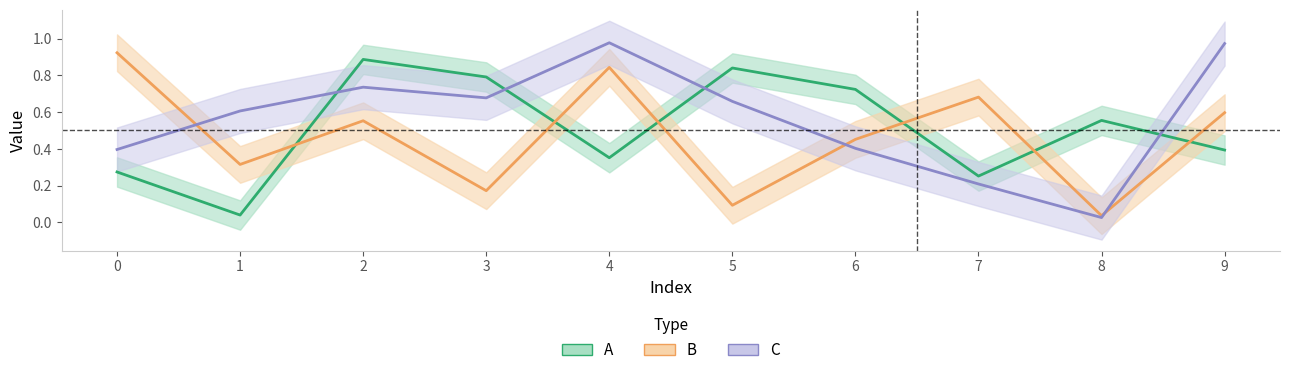

List the series in order of their overall mean, lowest first.

B, A, C